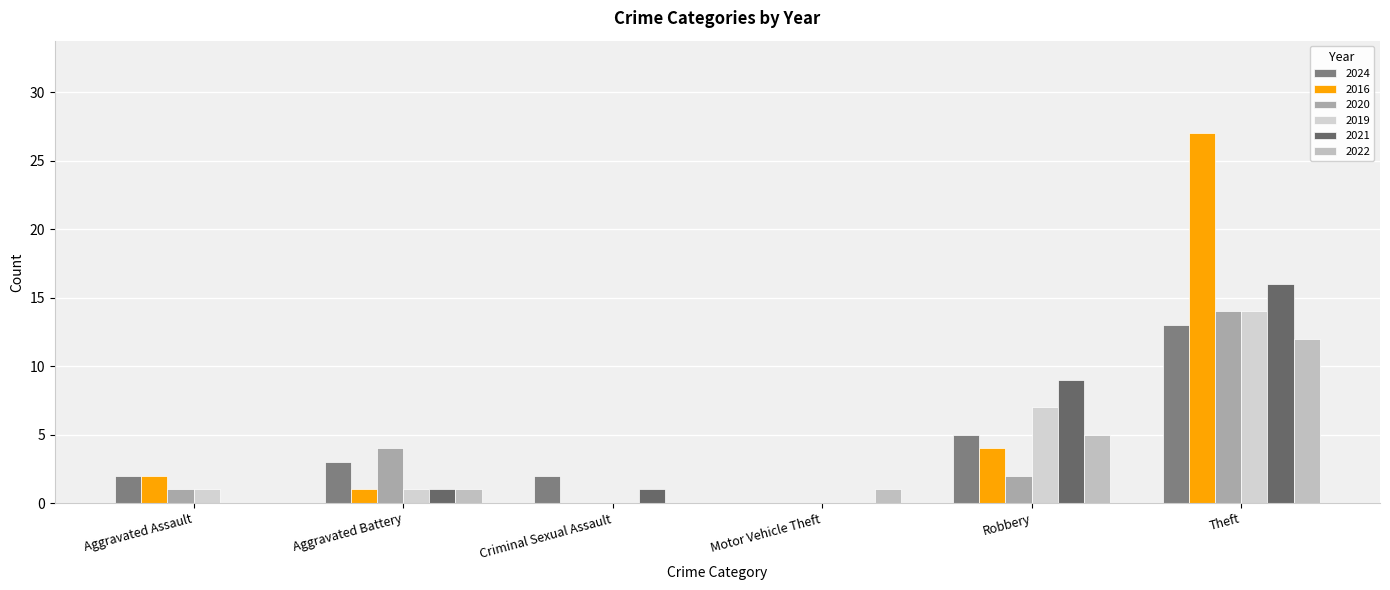

The 2020 series shows 0 at Criminal Sexual Assault. True or false?

True